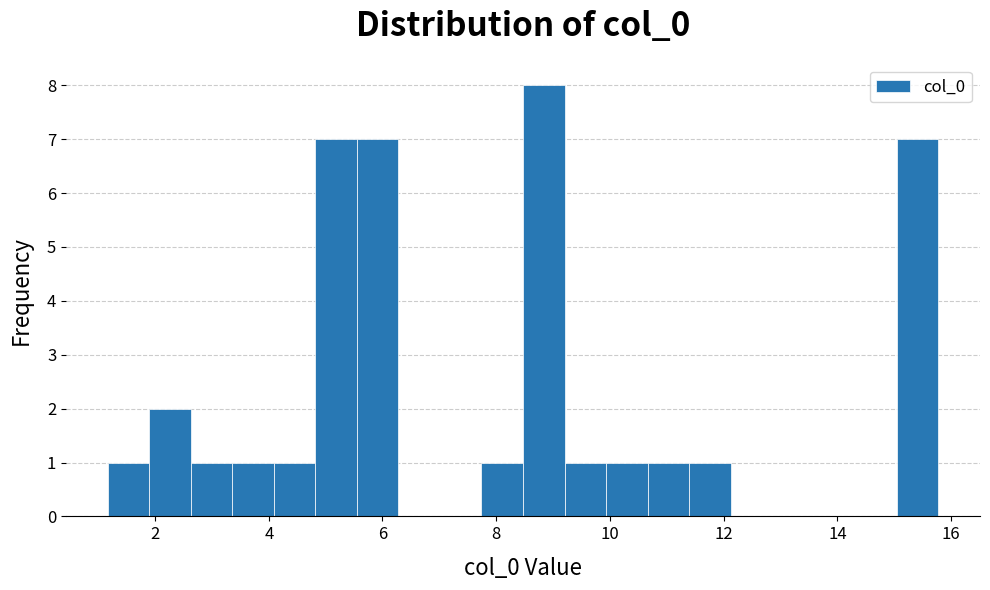

Read against the x-axis, roughly where is the centre of the tallest bar?

8.8